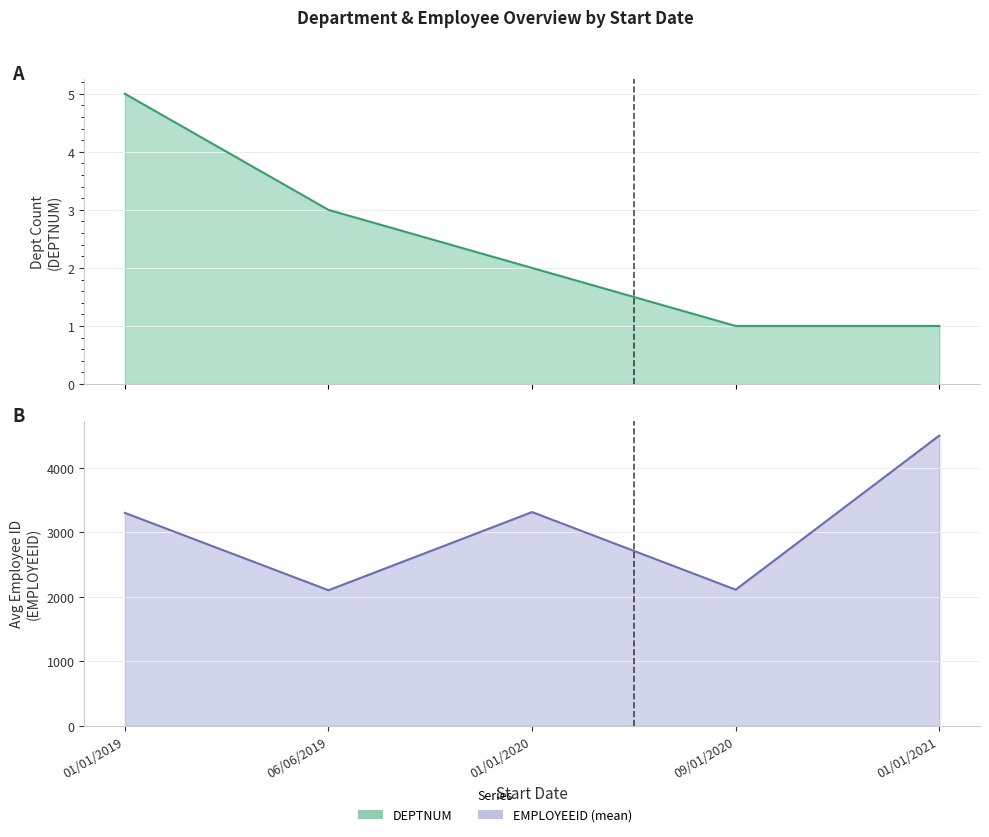

Which category has the lowest value in the EMPLOYEEID_mean series?

06/06/2019